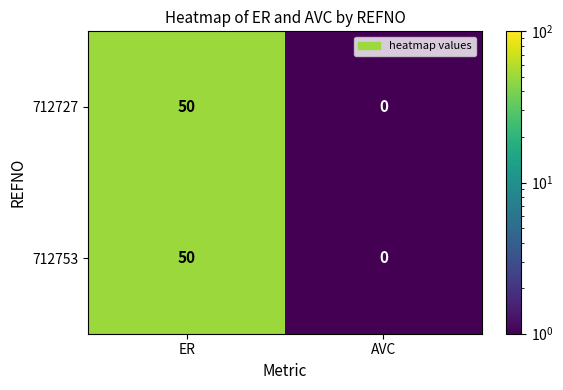

Which category has the highest value in the 712727 series?

ER